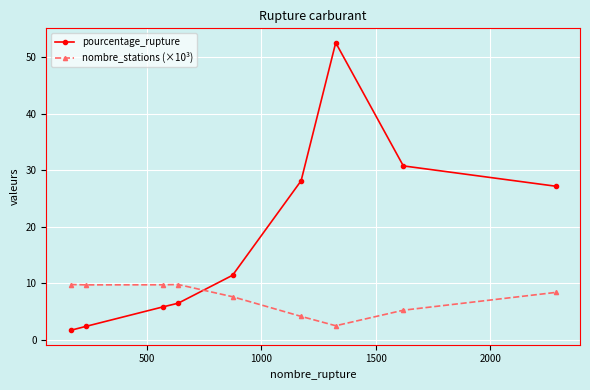

Which series has the largest total across all categories?

pourcentage_rupture